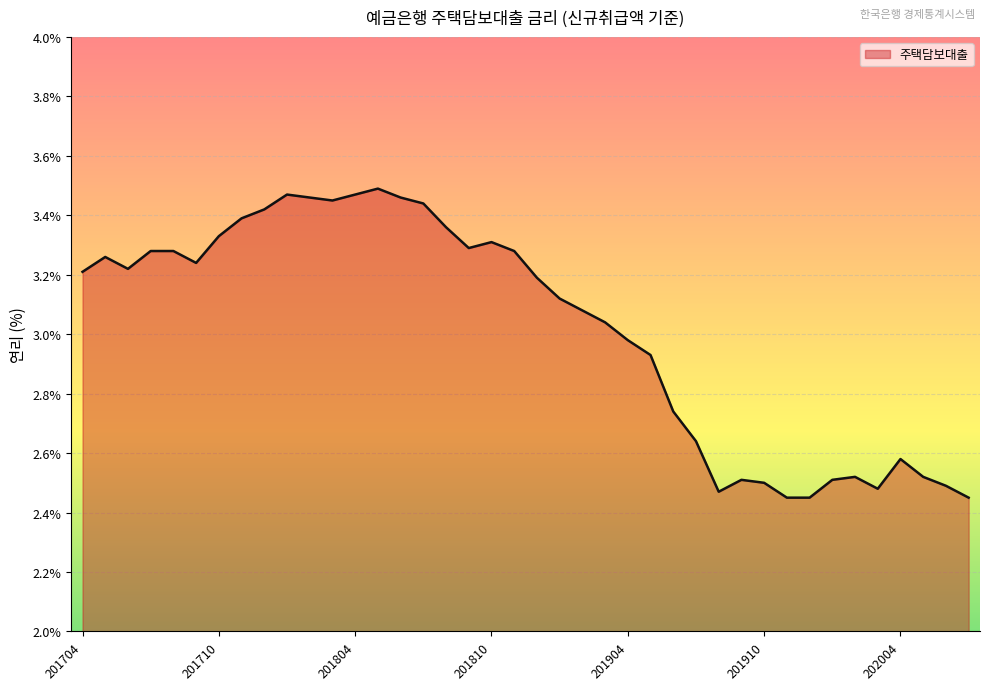

What is the difference between the maximum and minimum values?

1.0